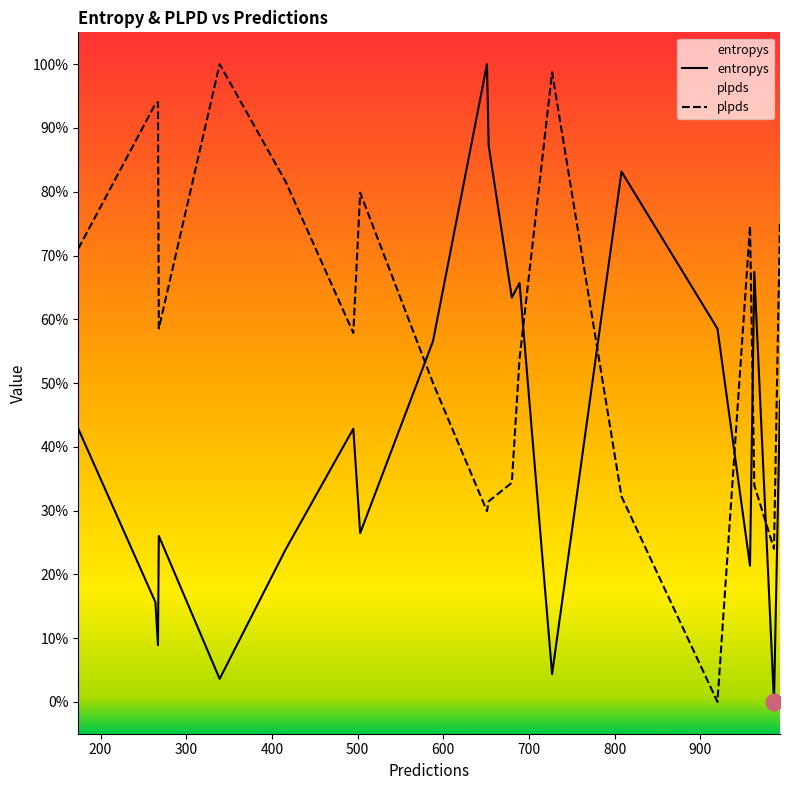

What is the label of the 4th point from the left?

400